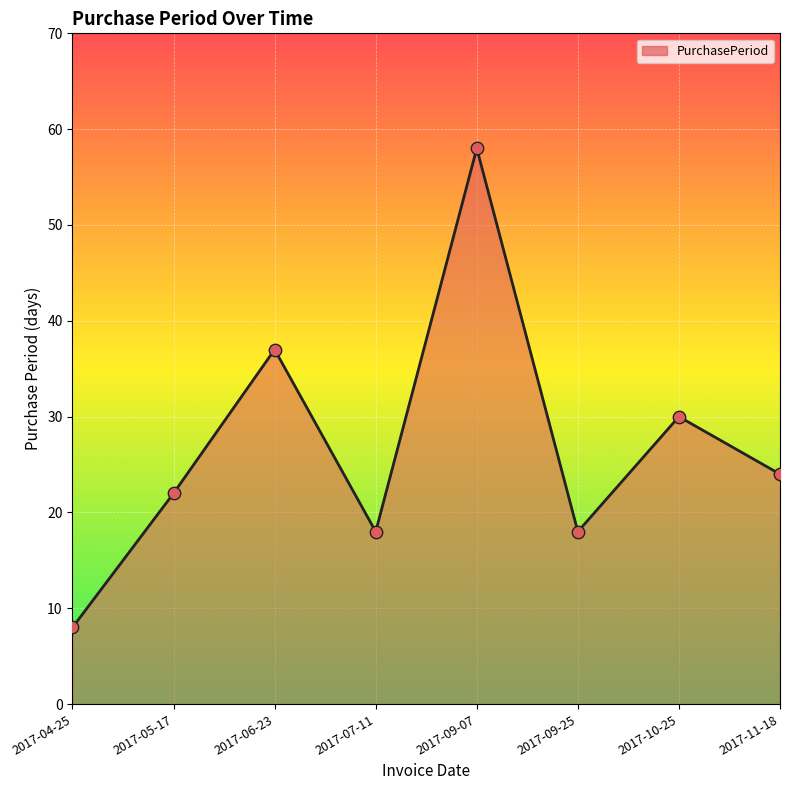

Between 2017-06-23 and 2017-07-11, which is larger?

2017-06-23